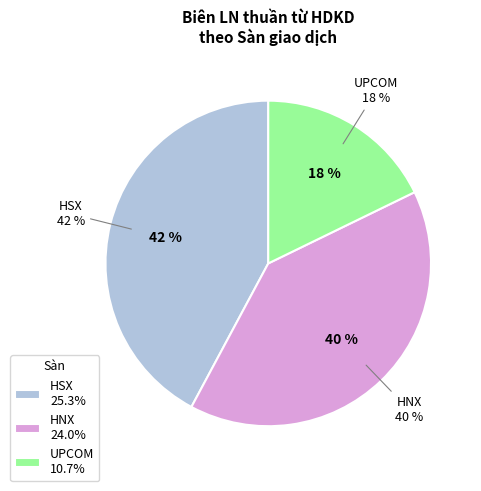

Which category has the smallest portion of the pie?

UPCOM